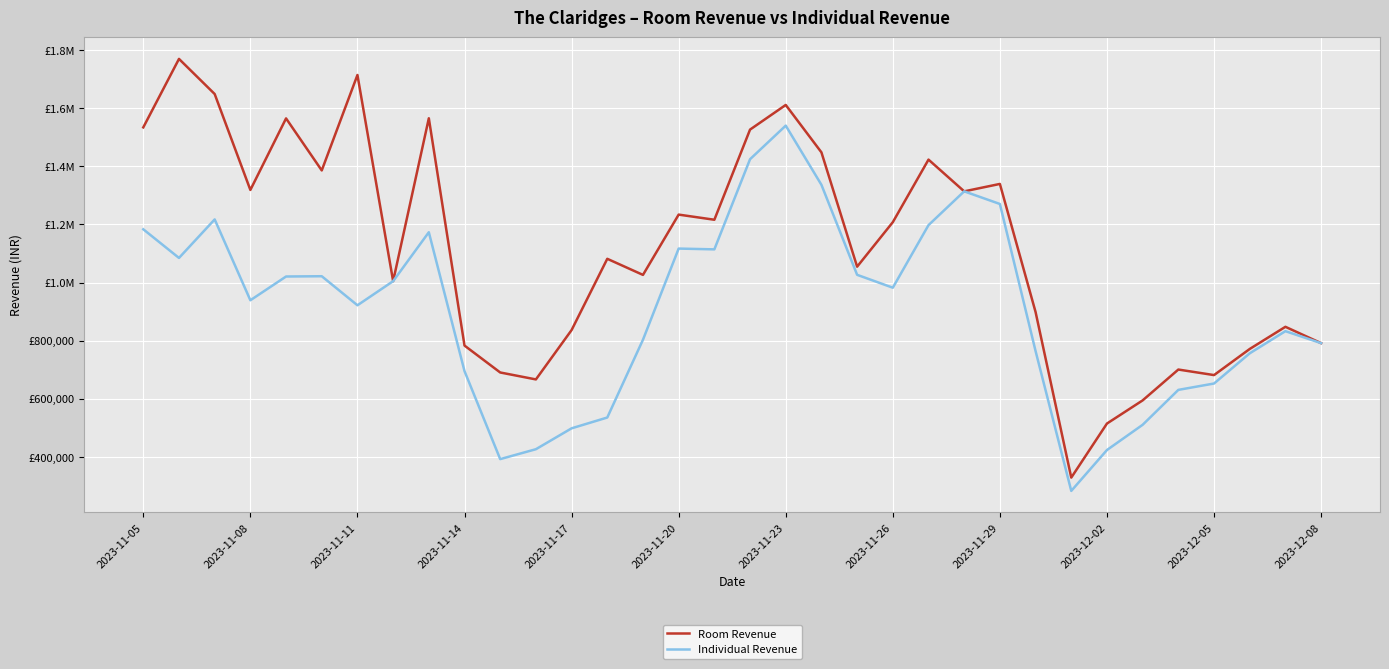

List the series in order of their peak value, lowest first.

Individual Revenue, Room Revenue